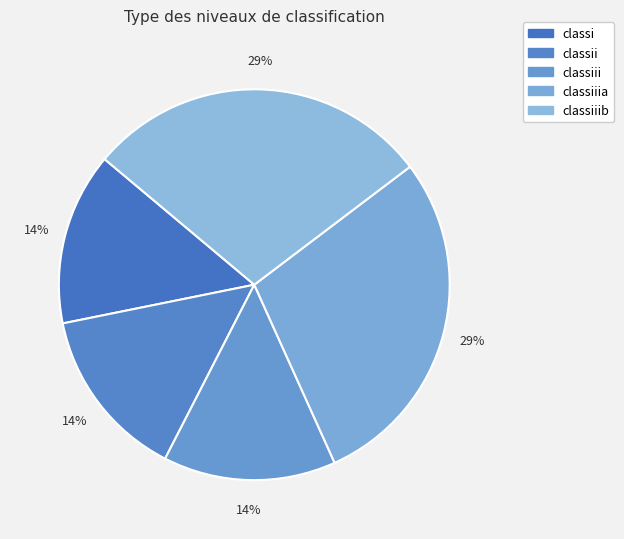

Count the number of slices in the pie.

5